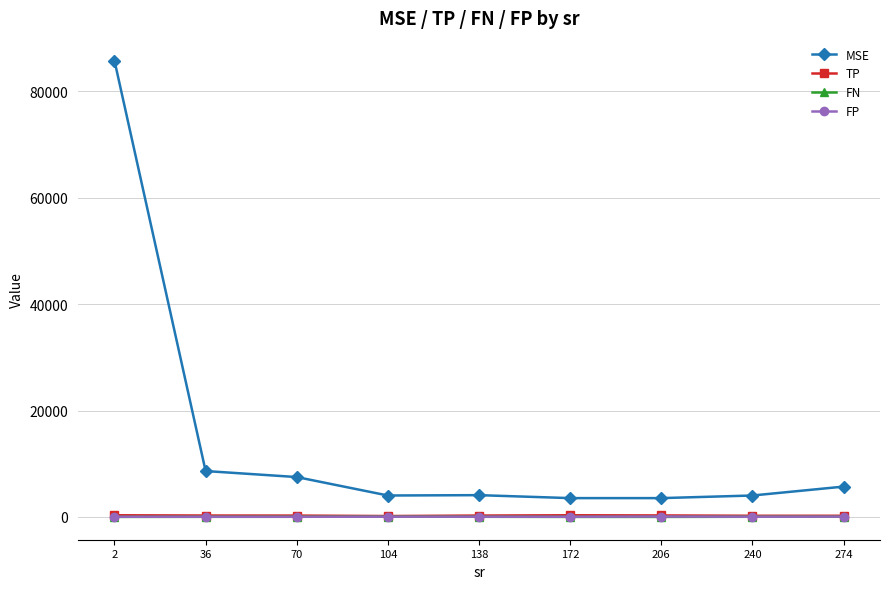

What is the value of the FP point at the 3rd from the left?

23.2